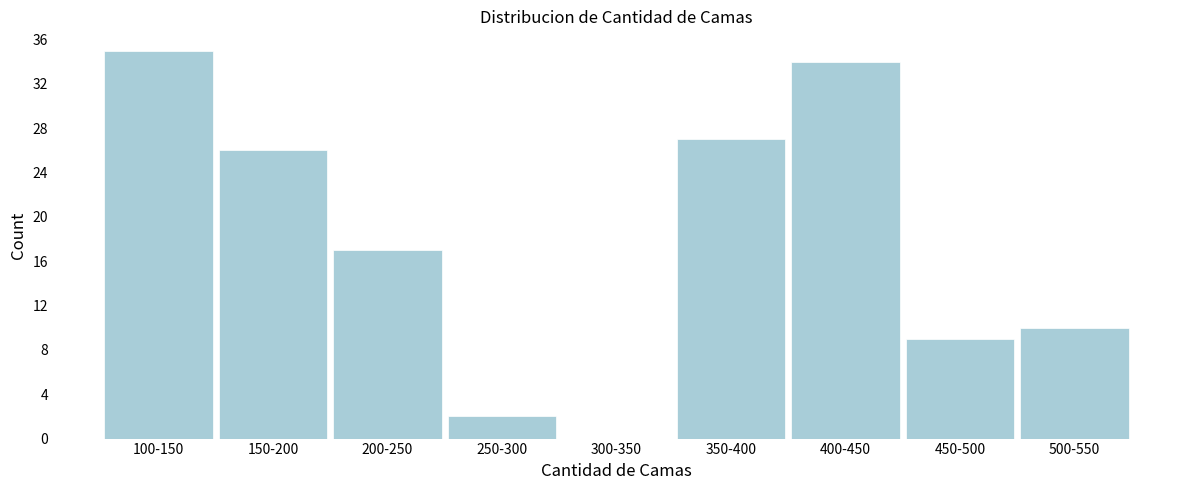

Reading left to right, what are all the values shown in this chart?

100-150=35	150-200=26	200-250=17	250-300=2	300-350=0	350-400=27	400-450=34	450-500=9	500-550=10